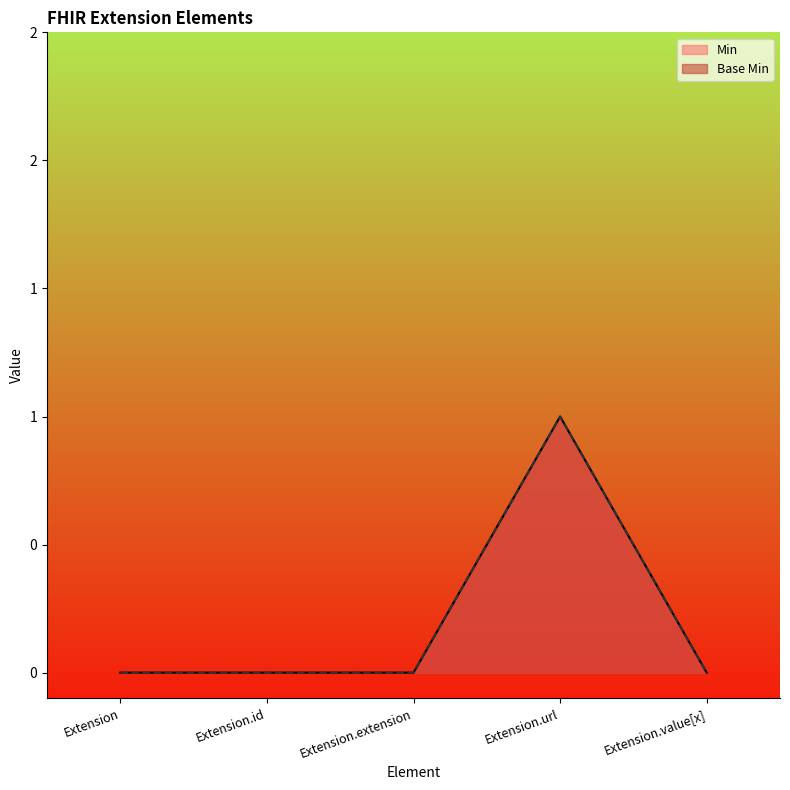

At how many categories does at least one series exceed 0?

1